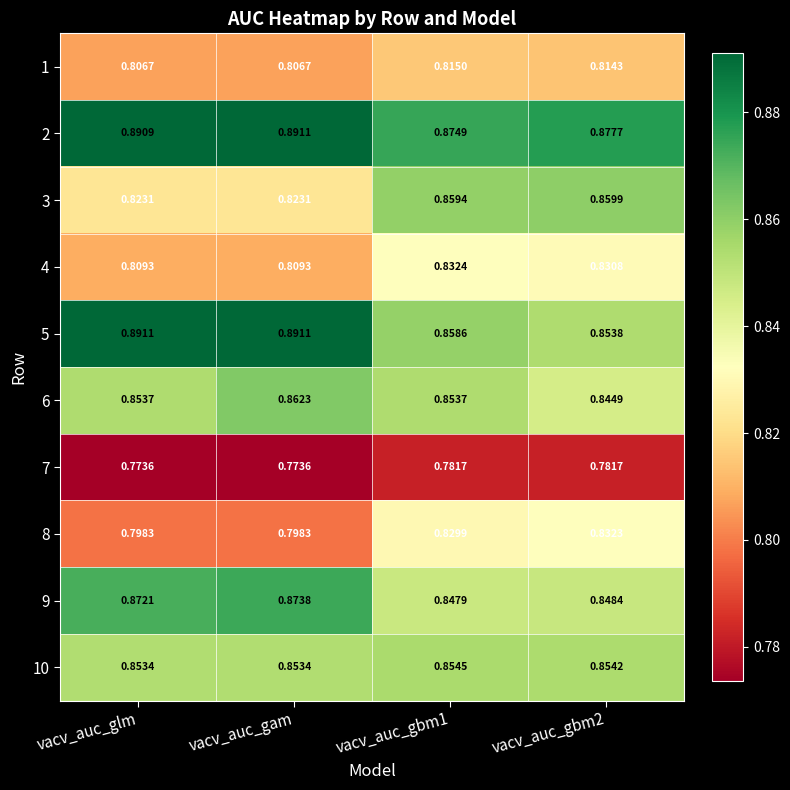

How many data points does each series have?

4